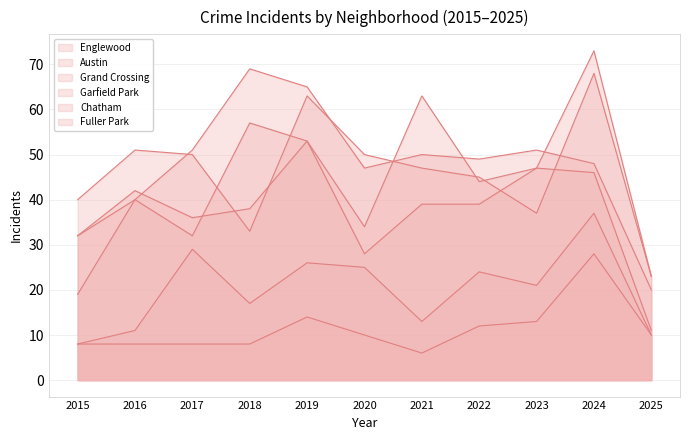

At 2025, list the series in order from largest to smallest.

Englewood, Grand Crossing, Garfield Park, Austin, Chatham, Fuller Park